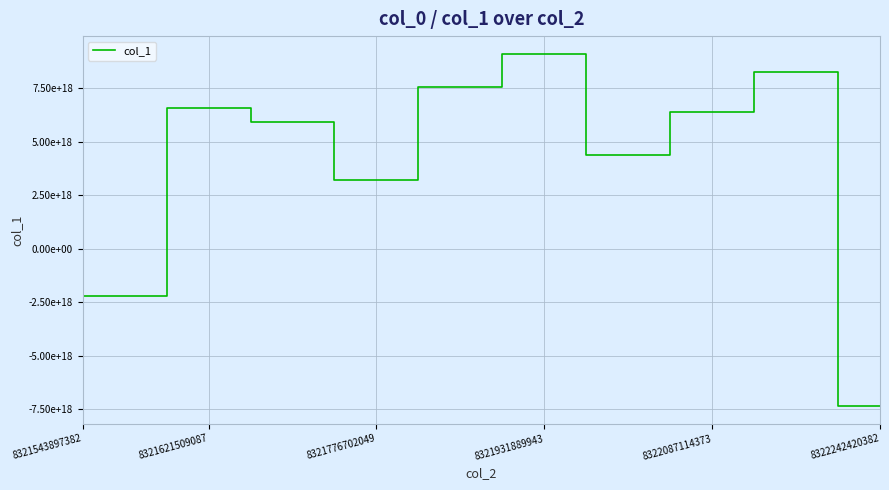

What is the smallest value displayed?

-7353660659962293248